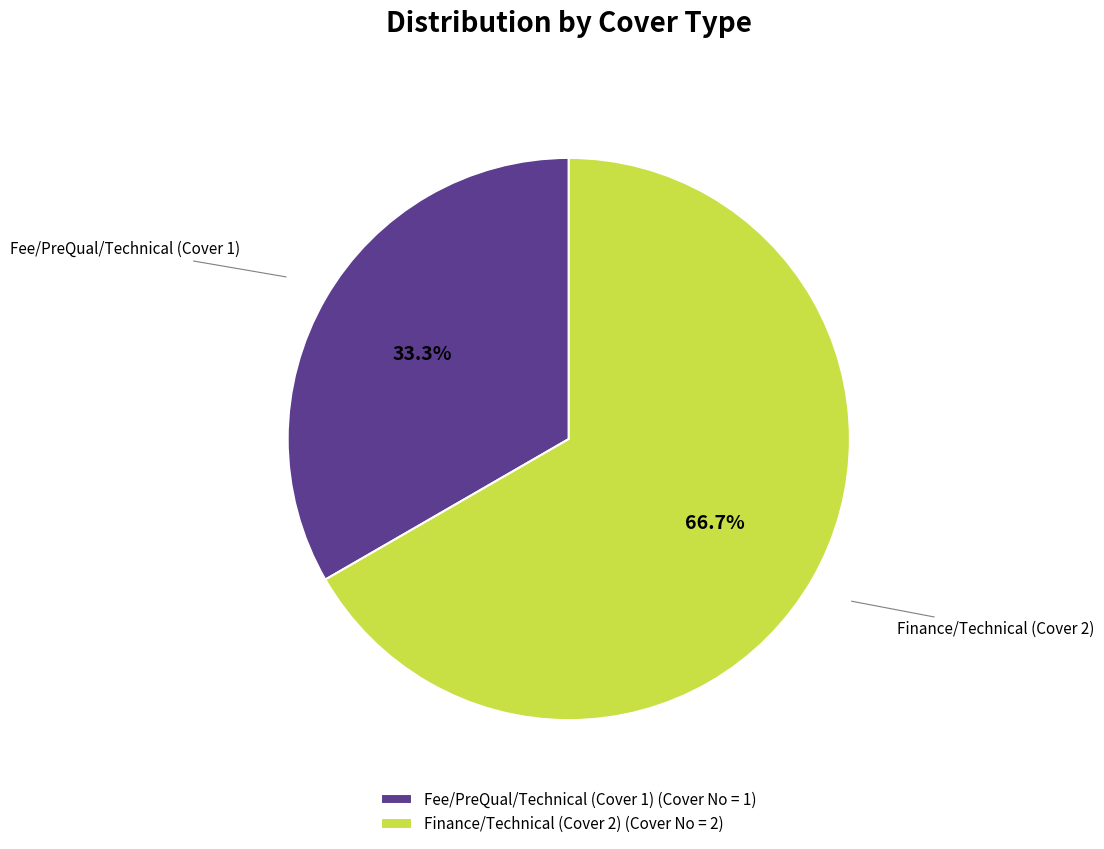

Which category has the smallest portion of the pie?

Fee/PreQual/Technical (Cover 1) (Cover No = 1)